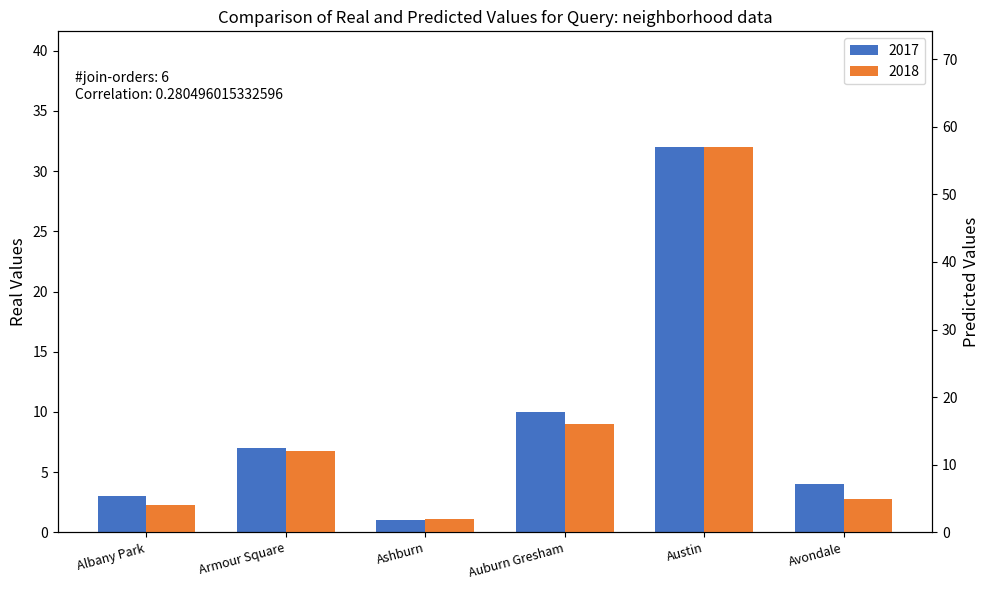

What is the lowest value of the 2017 series?

1